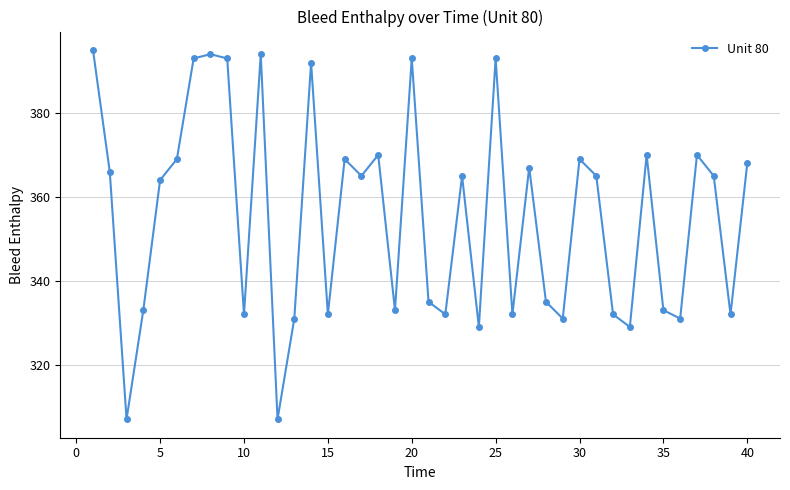

True or false: the data has more than 2 interior local peaks.

True